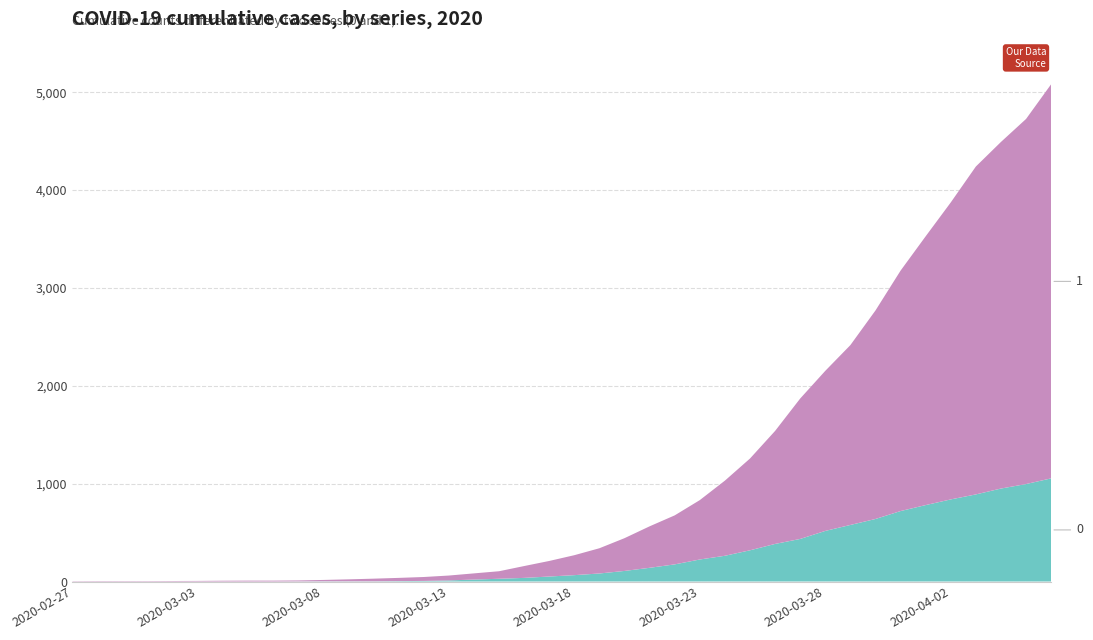

Reading left to right, list all the values displayed in this chart.

1: 3	4	4	4	5	6	8	9	9	10	14	20	27	33	40	50	63	77	121	159	204	258	335	424	501	607	768	938	1155	1435	1636	1838	2131	2457	2747	3035	3351	3542	3731	4028
0: 0	0	0	0	0	0	0	0	0	1	2	2	2	4	6	11	20	28	37	51	65	82	108	140	175	225	263	319	384	435	517	578	639	720	781	839	890	950	996	1054